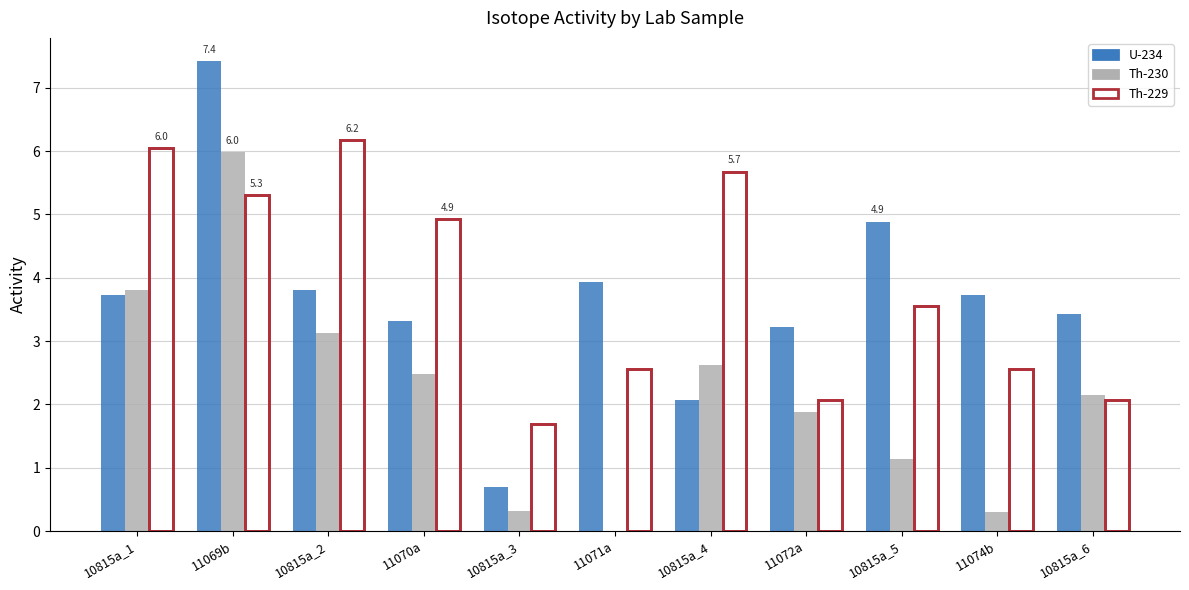

What value does the U-234 series have at 10815a_2?

3.8